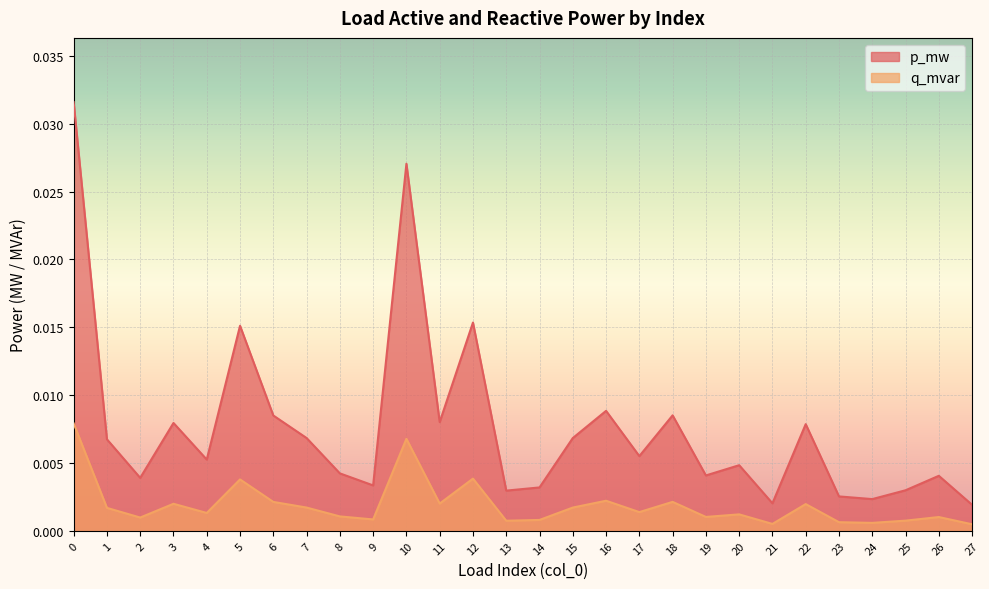

Rank the categories by p_mw value from lowest to highest.

27, 21, 24, 23, 13, 25, 14, 9, 2, 26, 19, 8, 20, 4, 17, 1, 15, 7, 22, 3, 11, 6, 18, 16, 5, 12, 10, 0